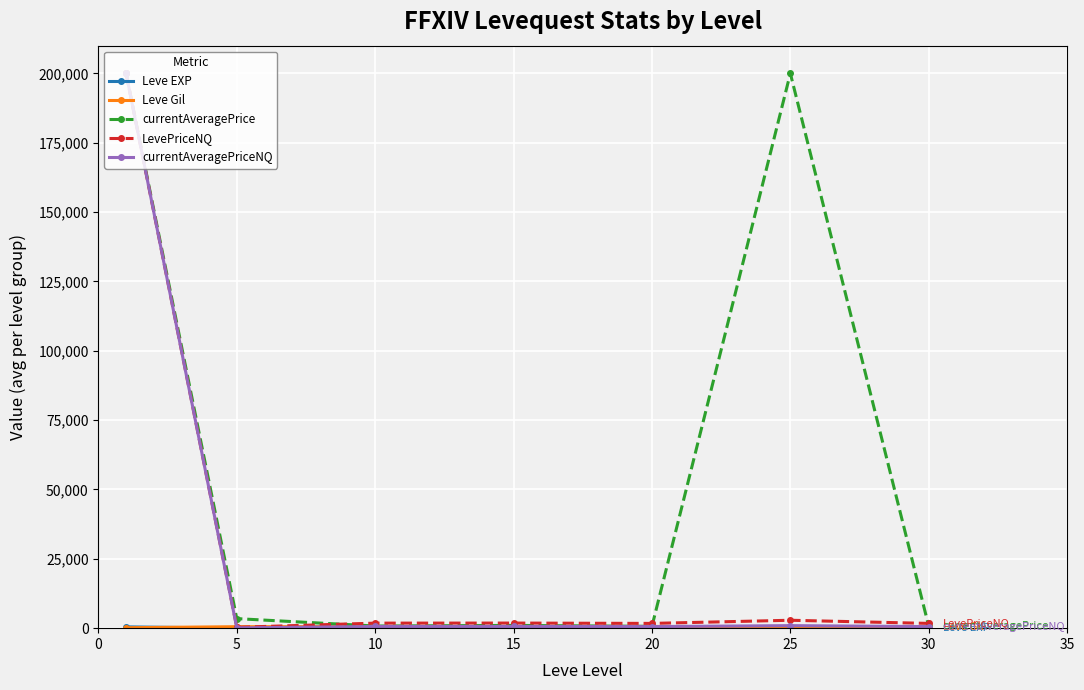

Which series has the largest total across all categories?

currentAveragePrice